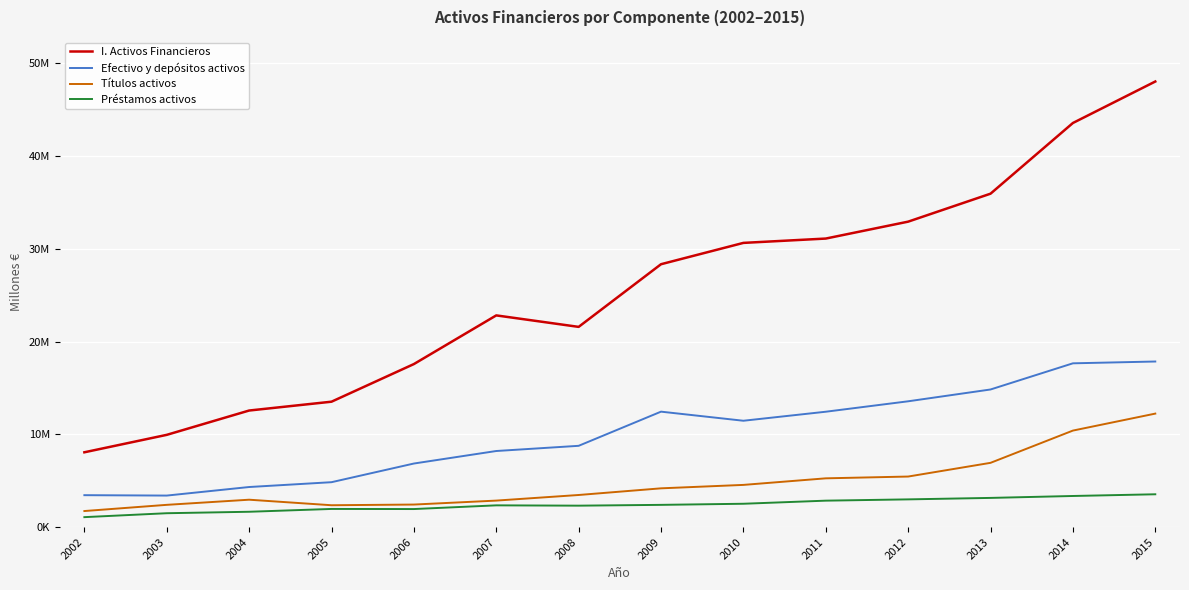

Does the chart display data point markers on the line(s)?

No